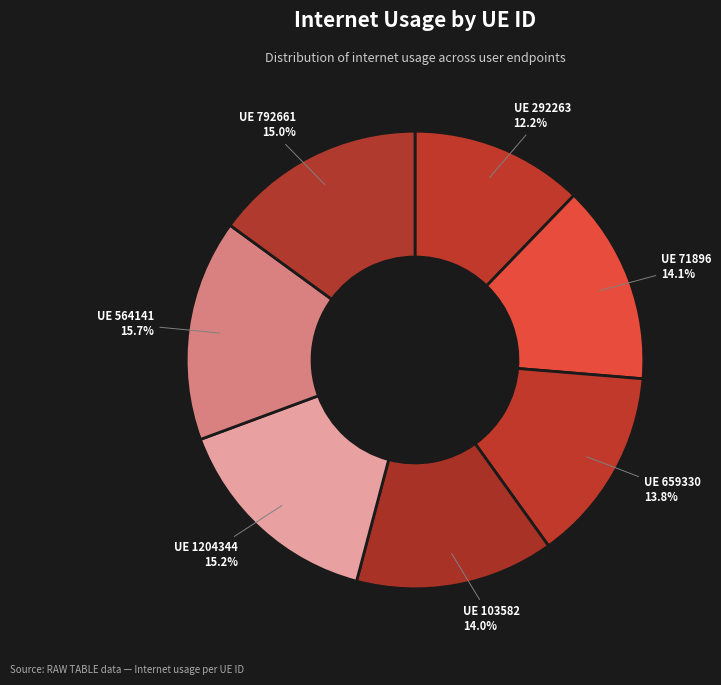

How many slices are in this pie chart?

7